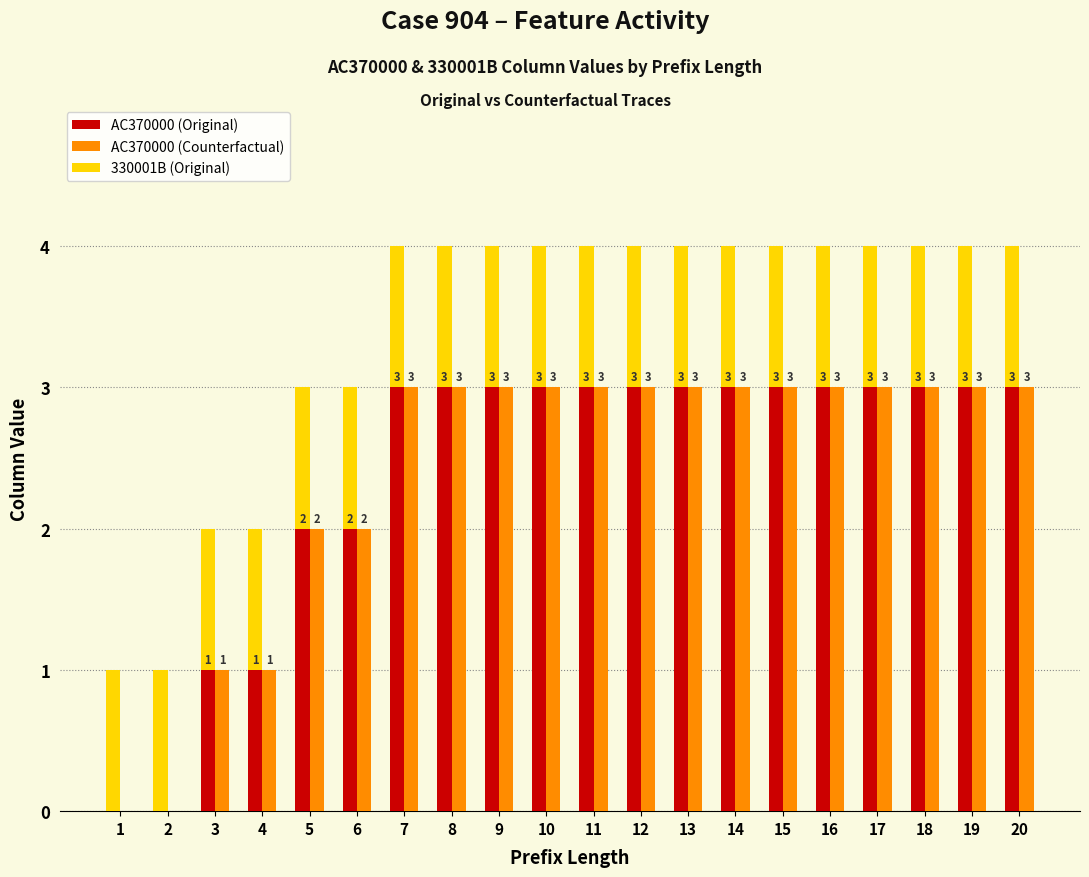

Which series has the largest total across all categories?

AC370000 (Original)